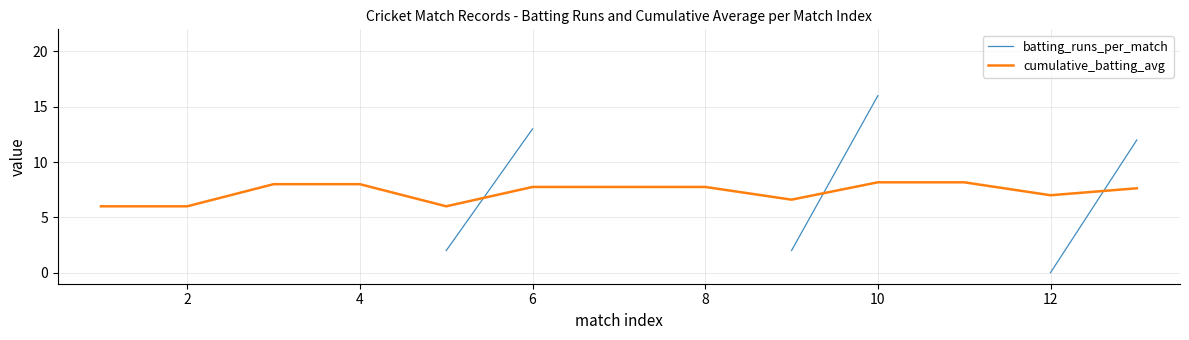

The value of cumulative_batting_avg at 2 is 6.0. True or false?

True